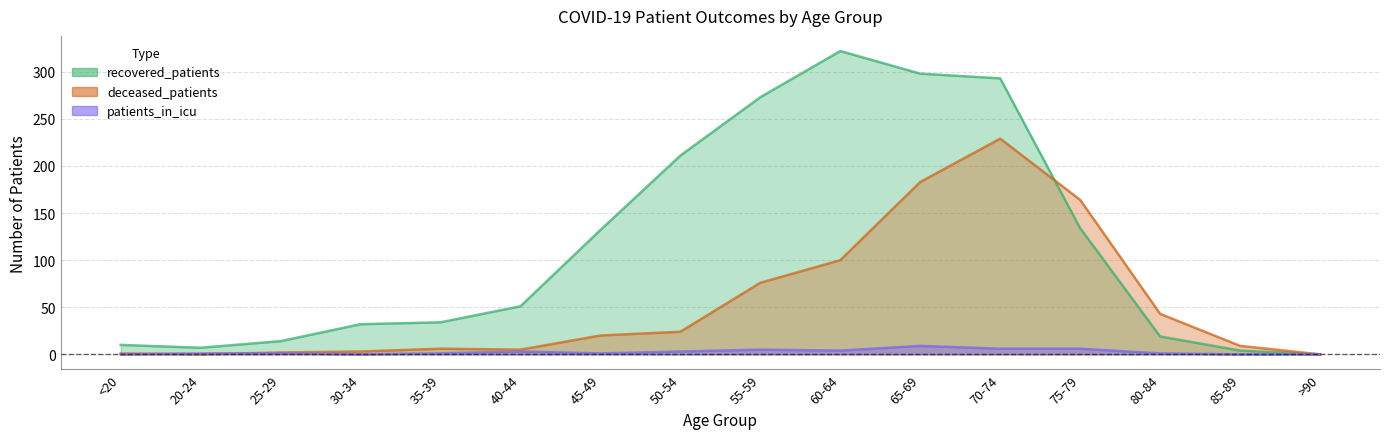

At which category does deceased_patients reach its first local peak?

35-39